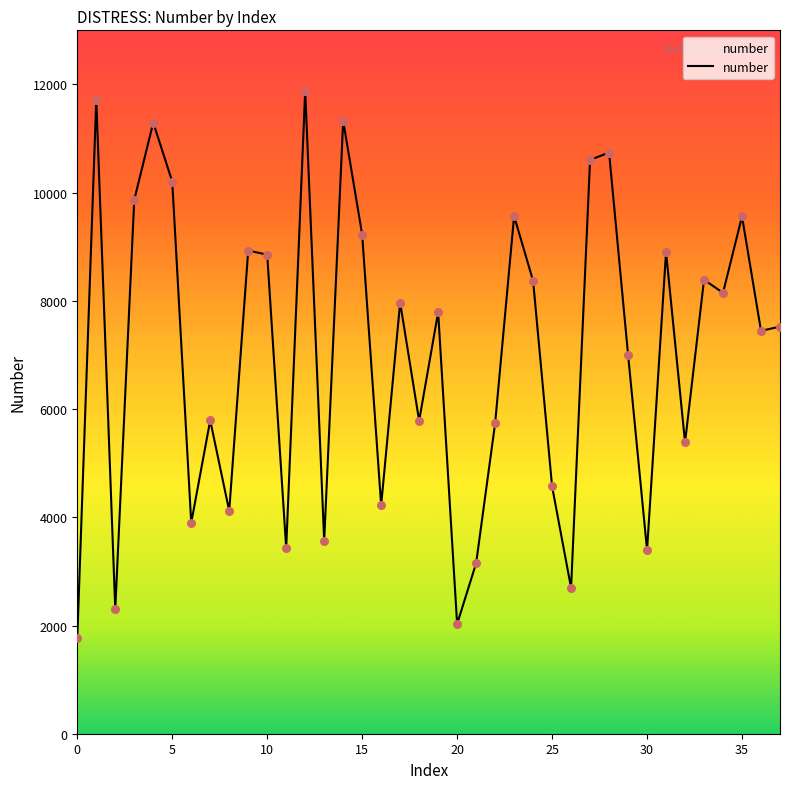

What is the greatest value displayed?

11878